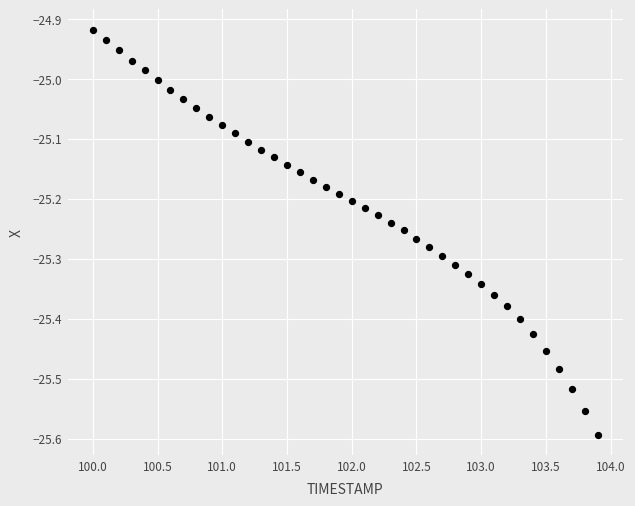

What is the range of X values (max minus min)?

3.9